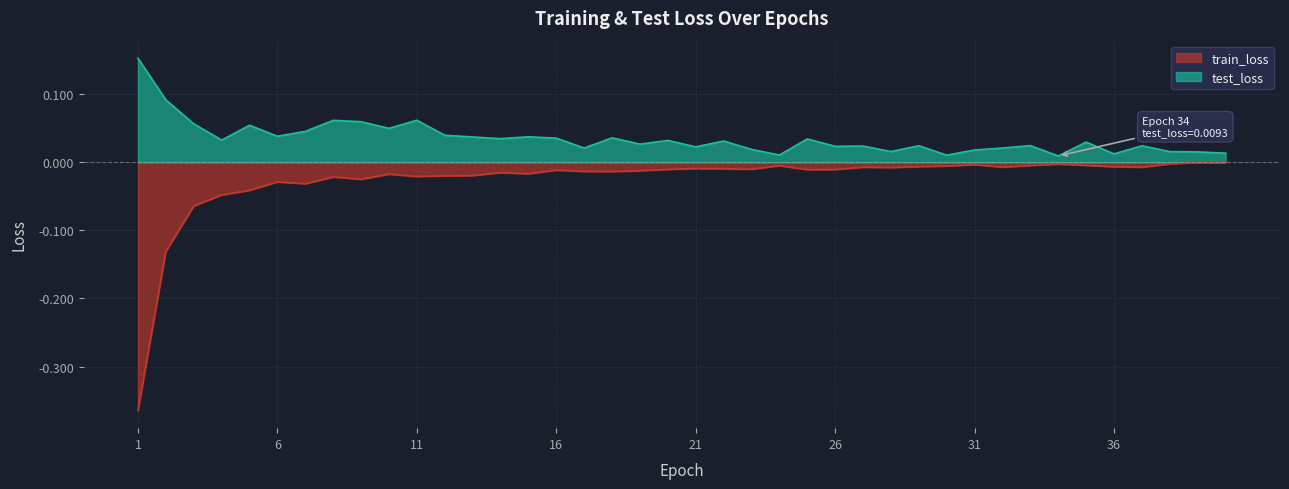

Is the value of train_loss at 7 greater than the value of test_loss at 17?

No